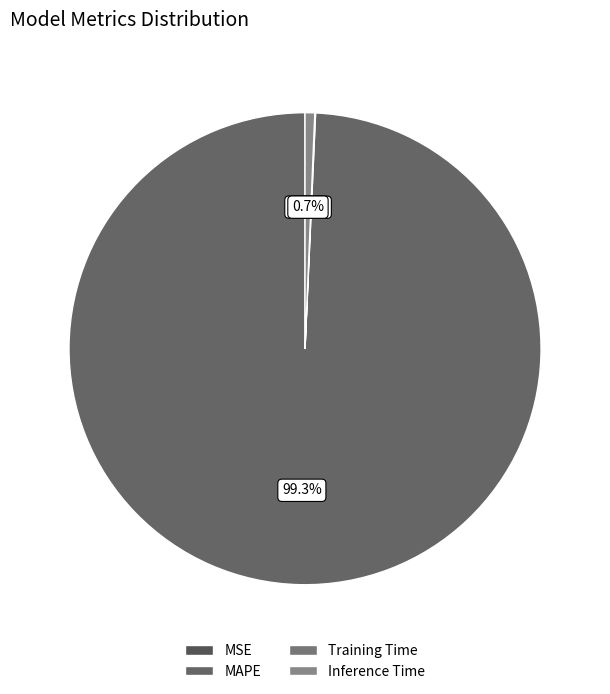

What portion of the pie excludes MAPE?

0.7%